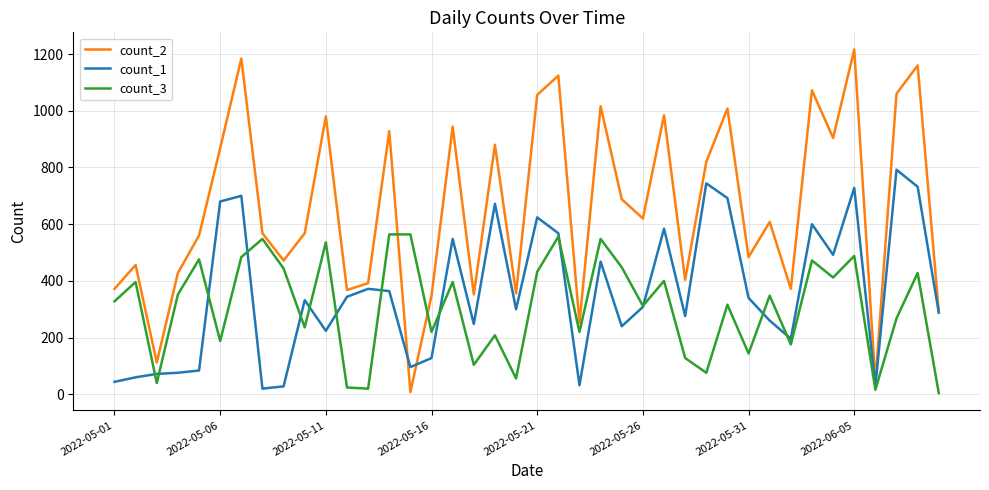

What are all the series names shown in the legend?

count_2, count_1, count_3